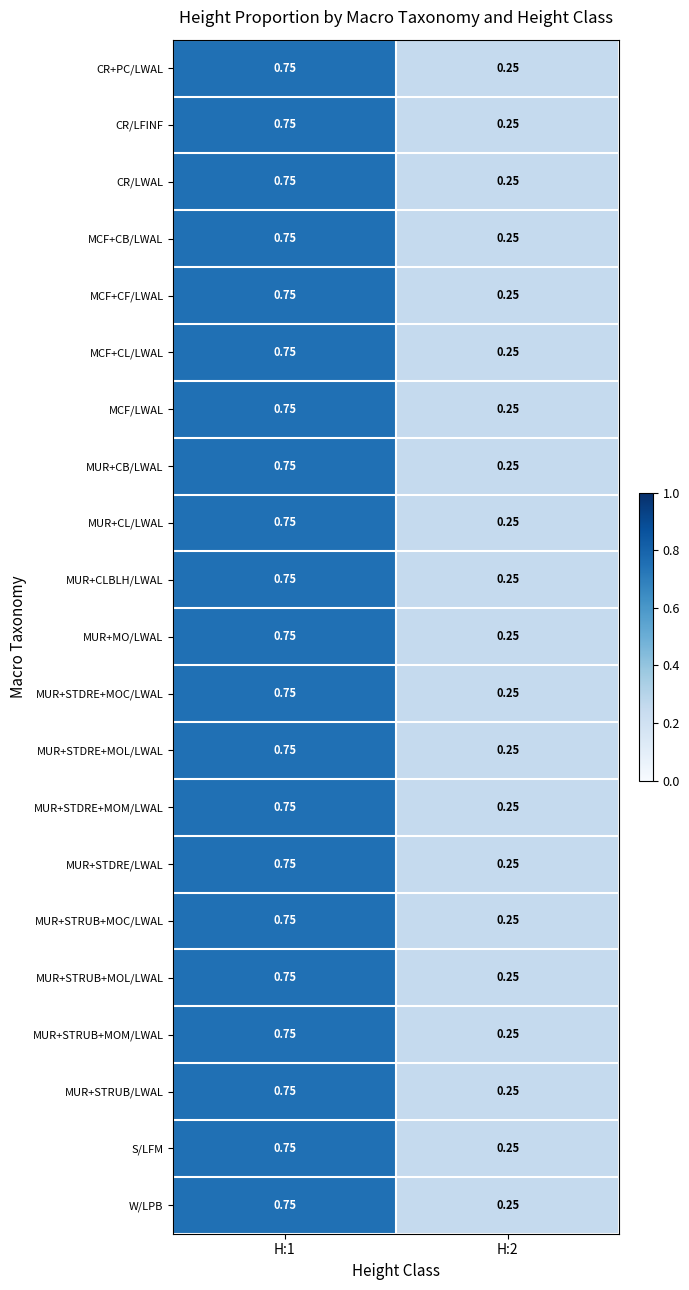

Is the value of CR+PC/LWAL at H:2 greater than the value of MUR+STDRE+MOC/LWAL at H:1?

No